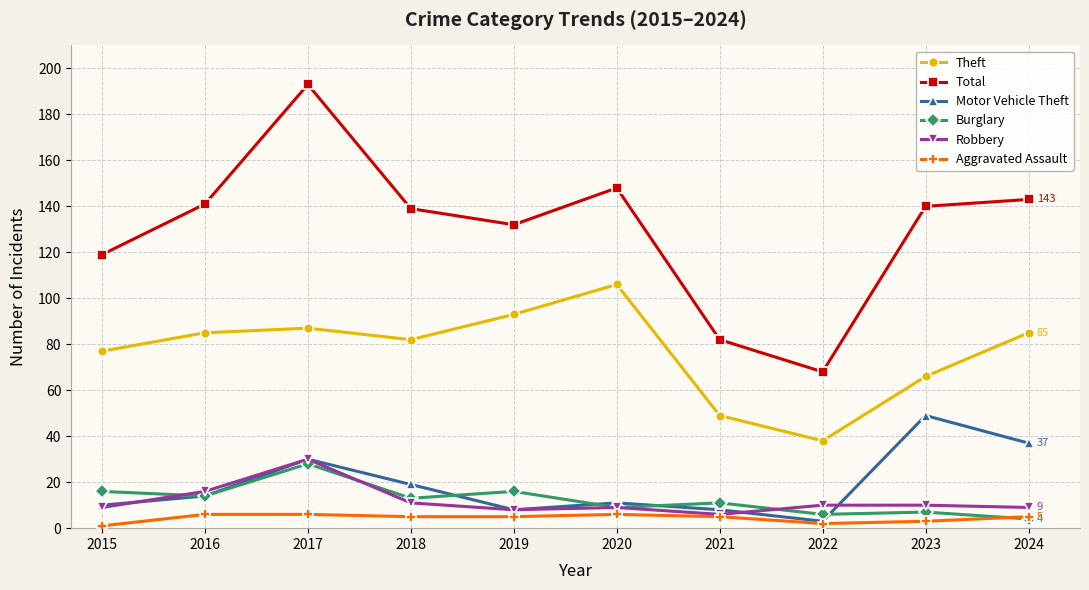

How many data points does each series have?

10